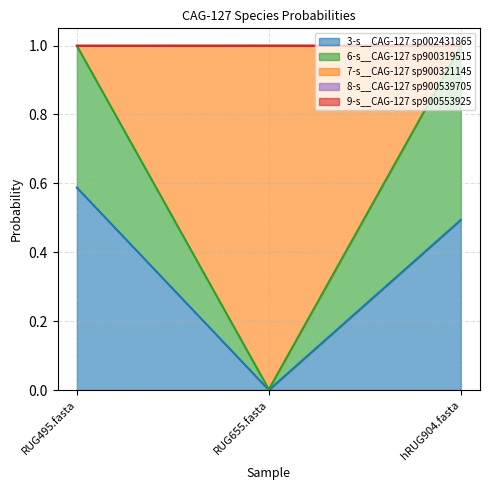

At which label does 3-s__CAG-127 sp002431865 reach its peak?

RUG495.fasta